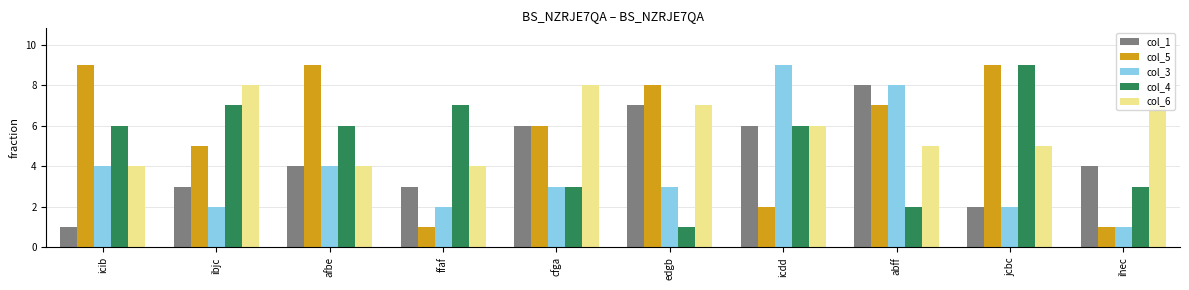

Which series changed the most between icib and edgb?

col_1